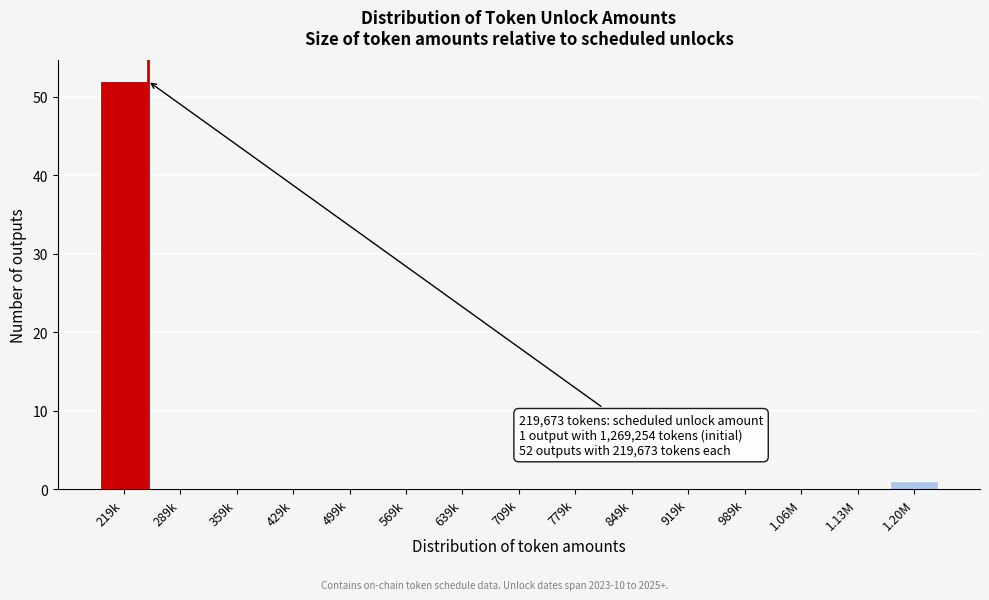

Reading left to right, what are all the values shown in this chart?

219k=52	289k=0	359k=0	429k=0	499k=0	569k=0	639k=0	709k=0	779k=0	849k=0	919k=0	989k=0	1.06M=0	1.13M=0	1.20M=1